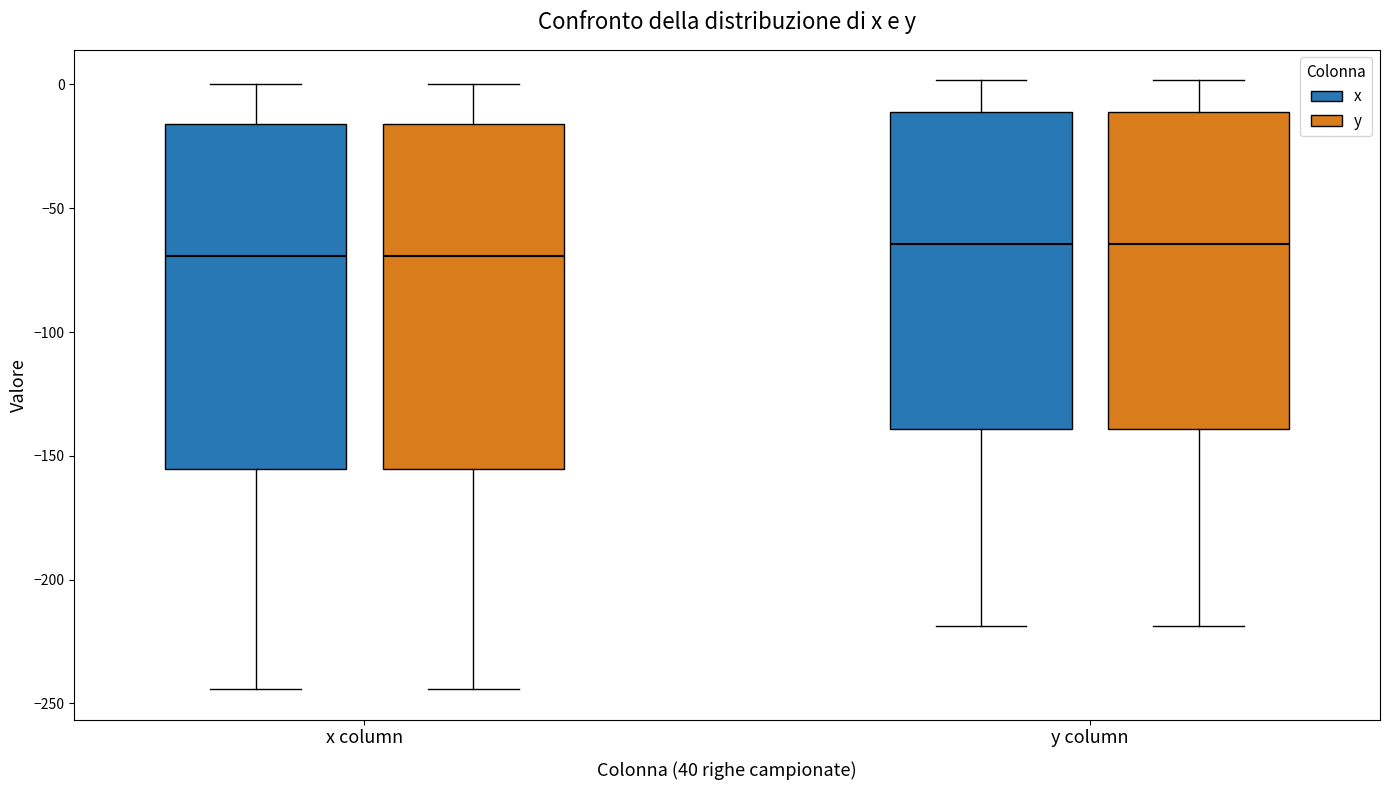

Reading left to right, read every box against the y-axis: the position of its median line, the range the box covers, and the ends of its whiskers. The values are not printed on the chart, so give them approximately, as read against the axis.

x column (x): median -70, box -155 to -15, whiskers -245 to 0
x column (y): median -70, box -155 to -15, whiskers -245 to 0
y column (x): median -65, box -140 to -10, whiskers -220 to 0
y column (y): median -65, box -140 to -10, whiskers -220 to 0